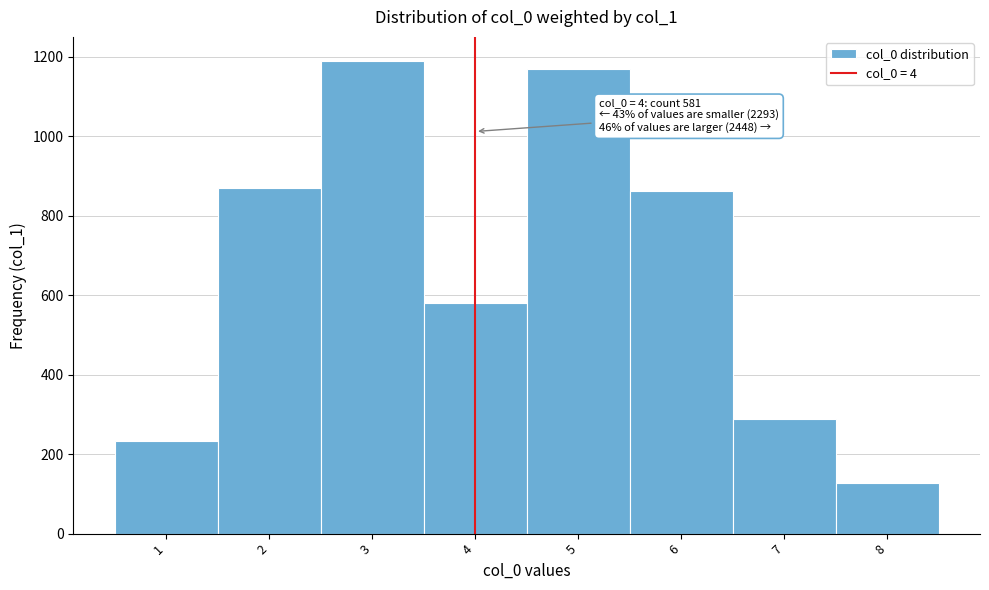

Which range on the x-axis has the tallest bar?

2.5 to 3.5